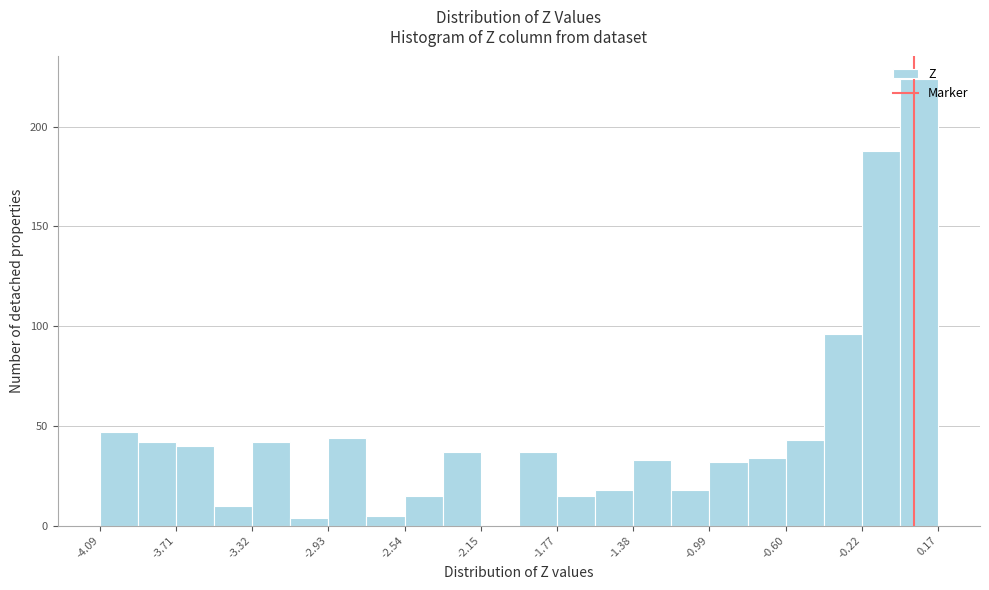

Around what value on the x-axis is the tallest bar? Give the approximate position of its centre, as read against the axis.

0.10